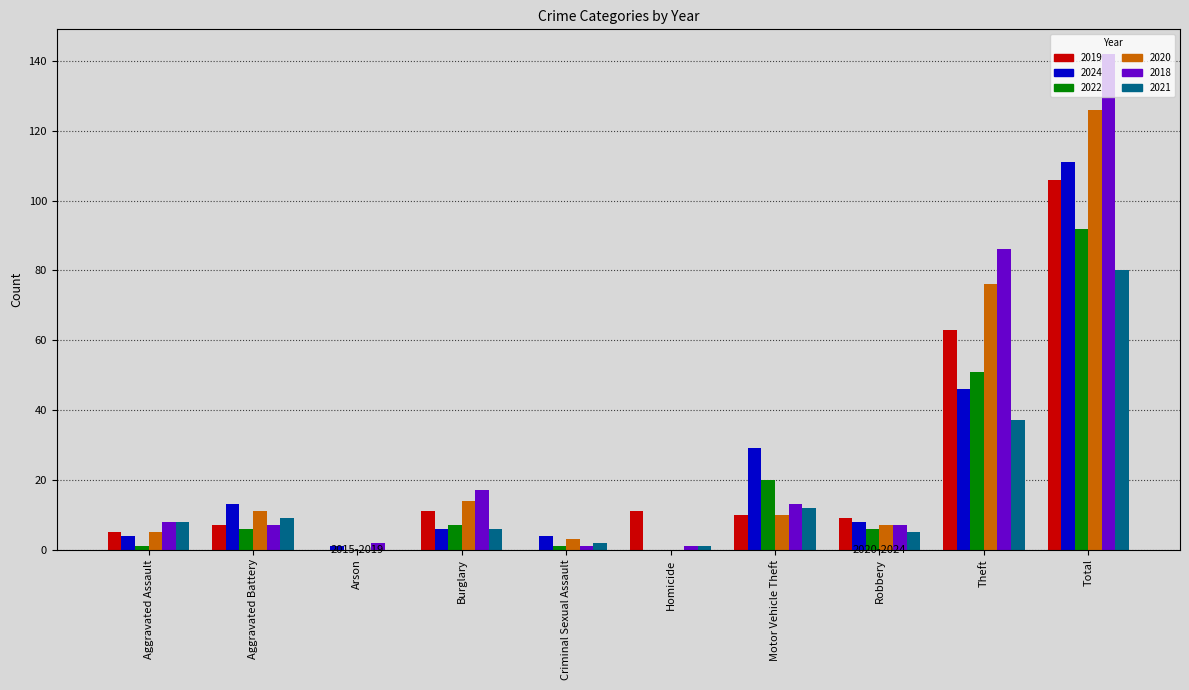

How many groups of bars are there?

10